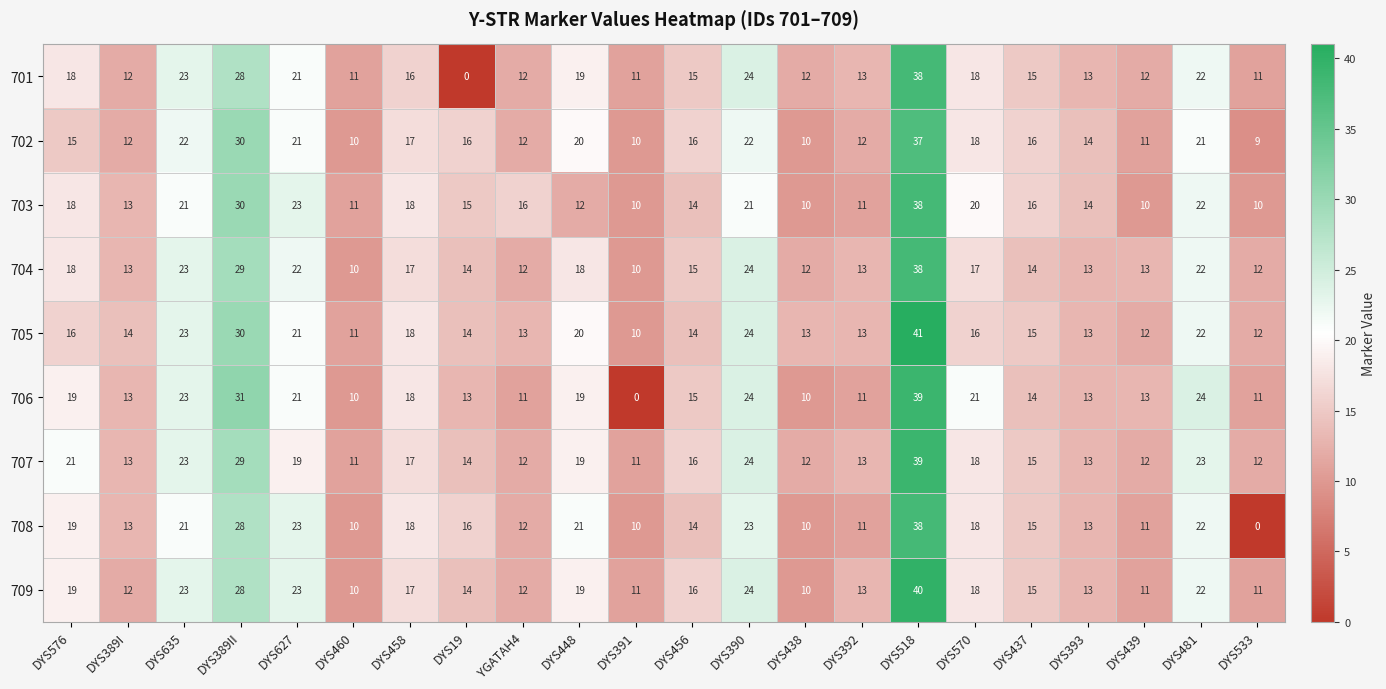

How many data points does each series have?

22